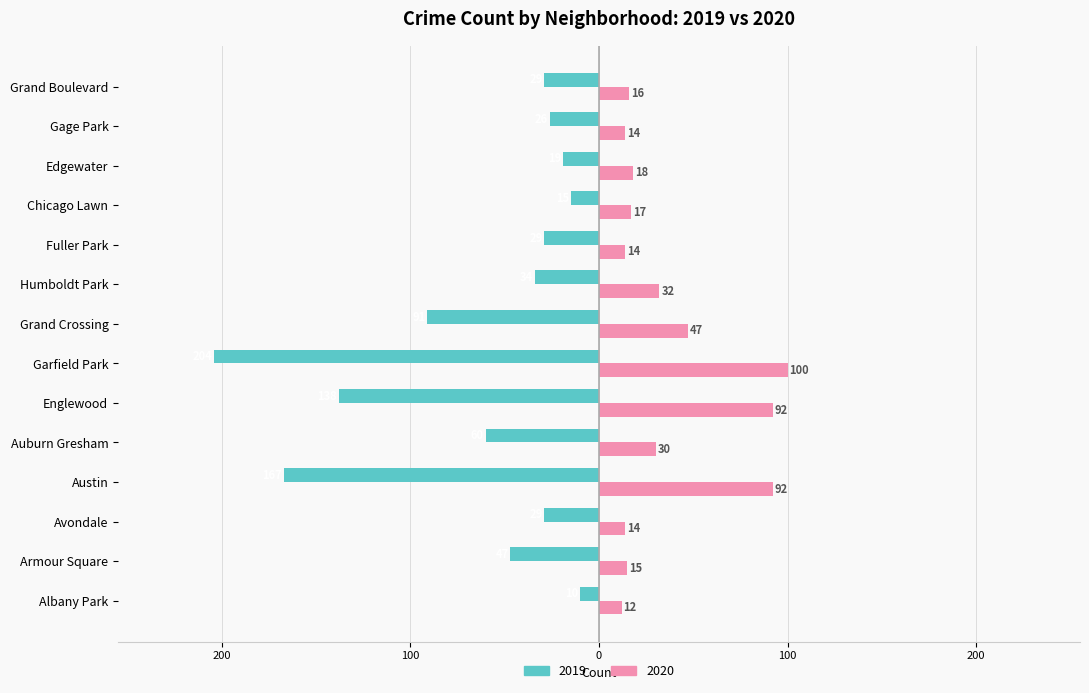

What are all the series names shown in the legend?

2019, 2020